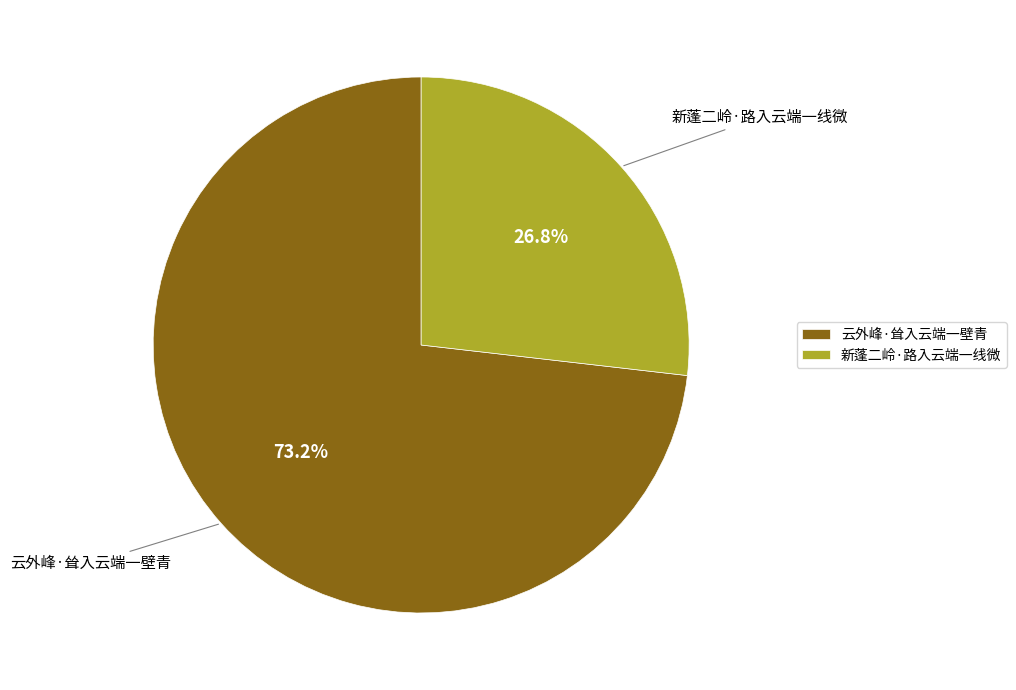

To the nearest percent, what is the difference between the largest and smallest slice percentages?

46%